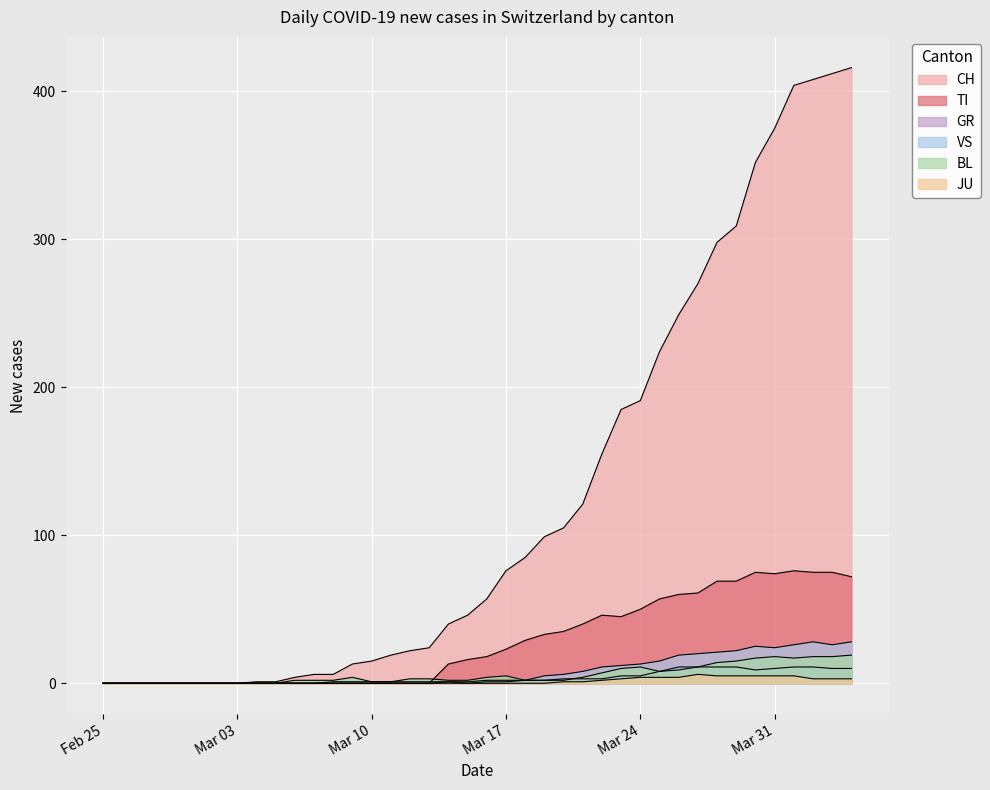

Rank the categories by JU value from lowest to highest.

2020-02-25, 2020-02-26, 2020-02-27, 2020-02-28, 2020-02-29, 2020-03-01, 2020-03-02, 2020-03-03, 2020-03-04, 2020-03-05, 2020-03-06, 2020-03-07, 2020-03-08, 2020-03-09, 2020-03-10, 2020-03-11, 2020-03-12, 2020-03-13, 2020-03-14, 2020-03-15, 2020-03-16, 2020-03-17, 2020-03-18, 2020-03-19, 2020-03-20, 2020-03-21, 2020-03-22, 2020-03-23, 2020-04-02, 2020-04-03, 2020-04-04, 2020-03-24, 2020-03-25, 2020-03-26, 2020-03-28, 2020-03-29, 2020-03-30, 2020-03-31, 2020-04-01, 2020-03-27